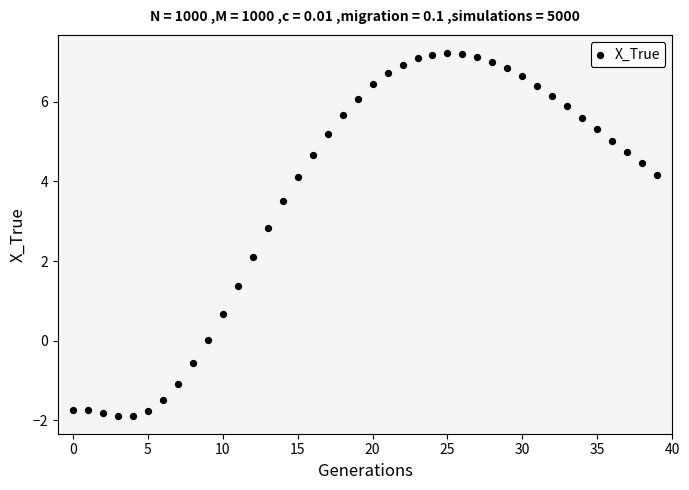

What is the range of Y values (max minus min)?

9.1